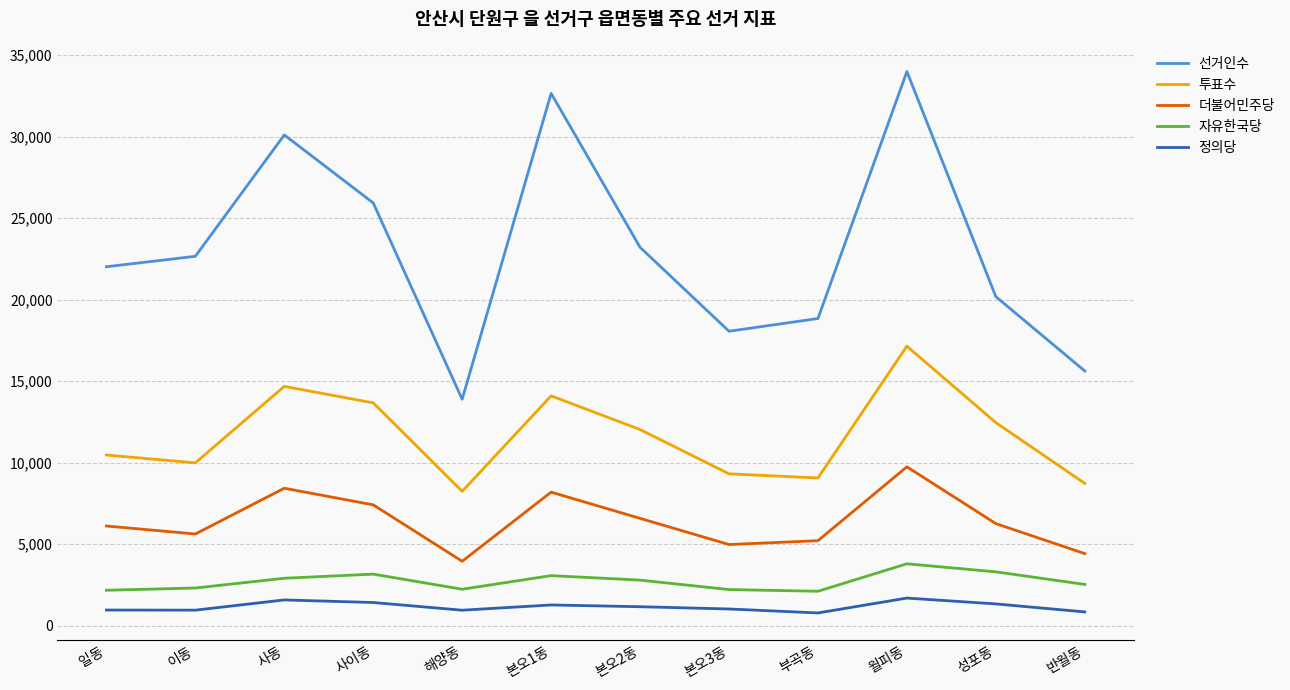

How many categories are shown in the chart?

12